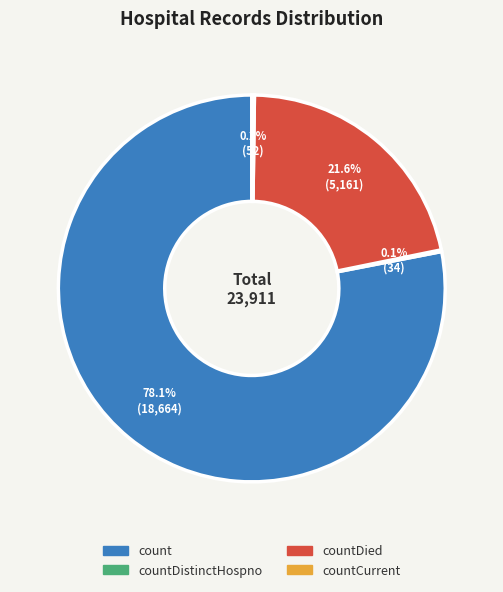

Is there any slice that represents more than half of the pie?

Yes